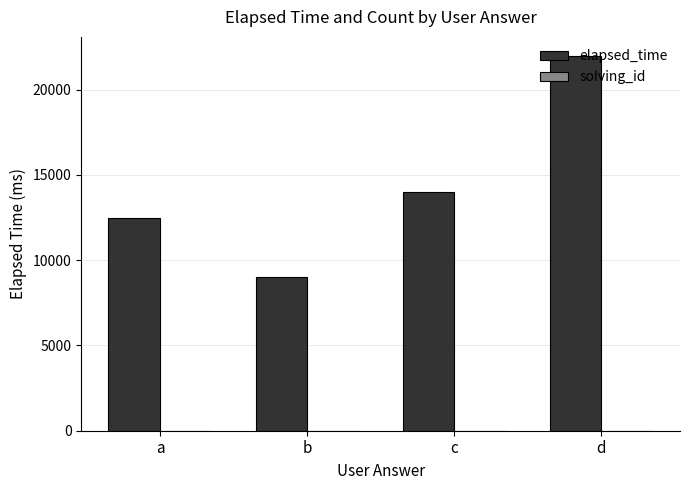

Between b and c, which series saw the biggest shift?

elapsed_time